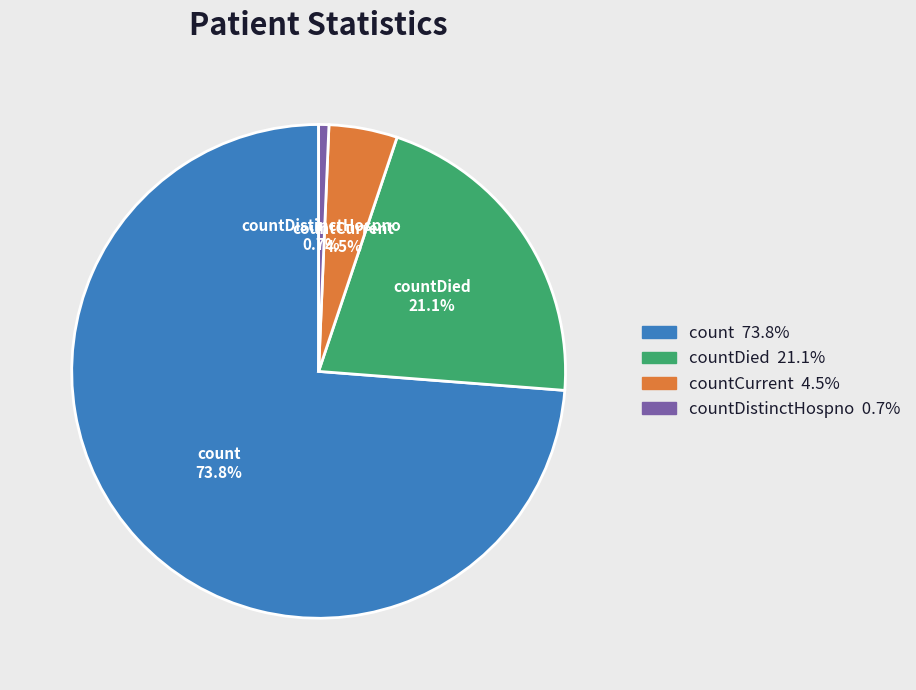

Is there a majority slice in this chart?

Yes